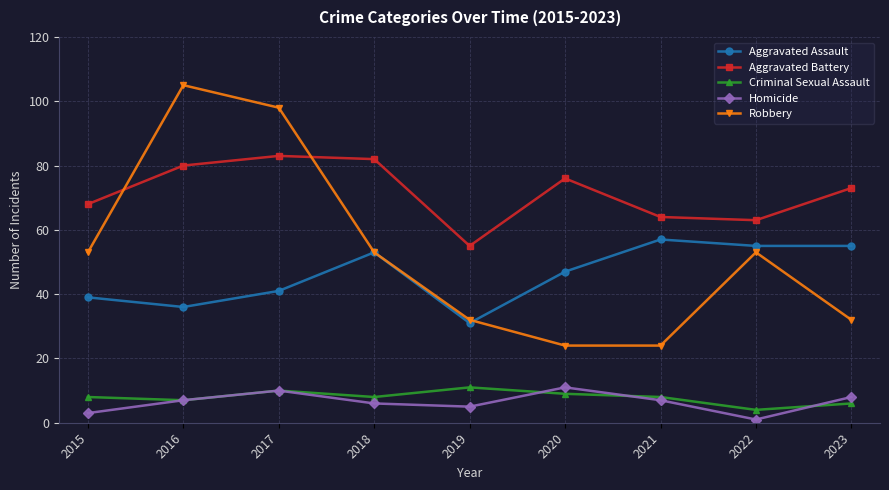

Which series has the largest total across all categories?

Aggravated Battery